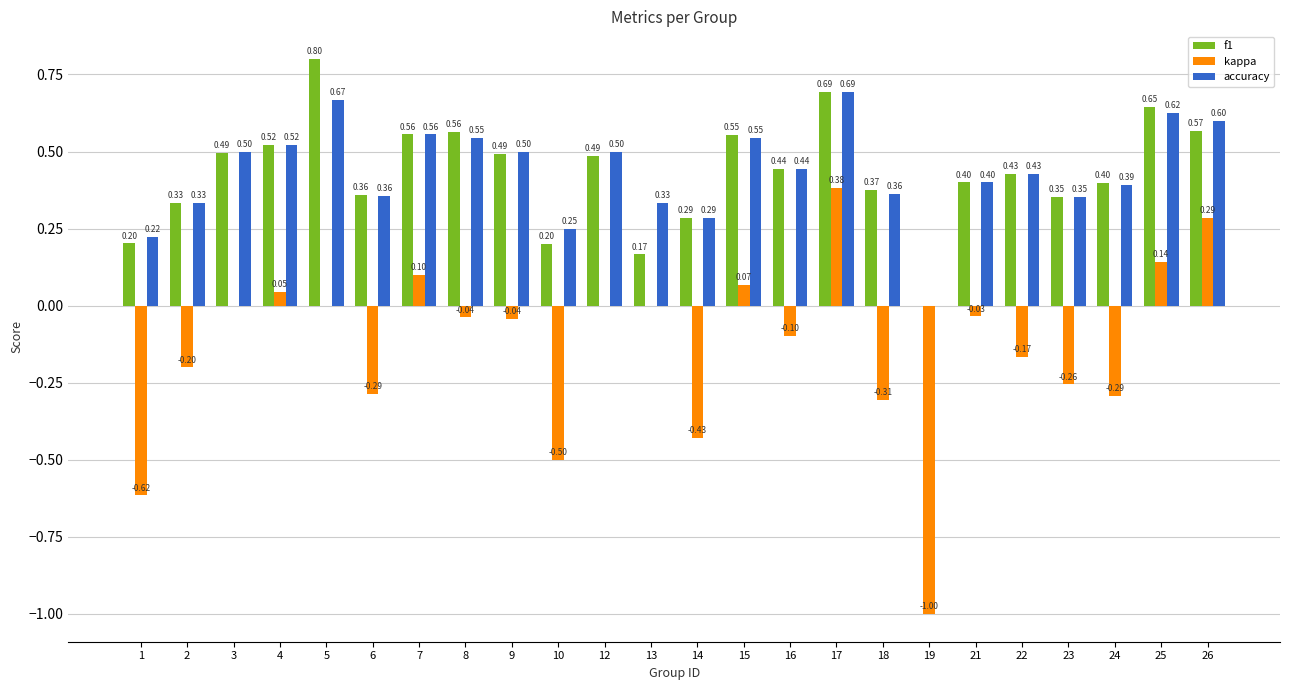

What is the sum of the accuracy values at 18 and 12?

0.9